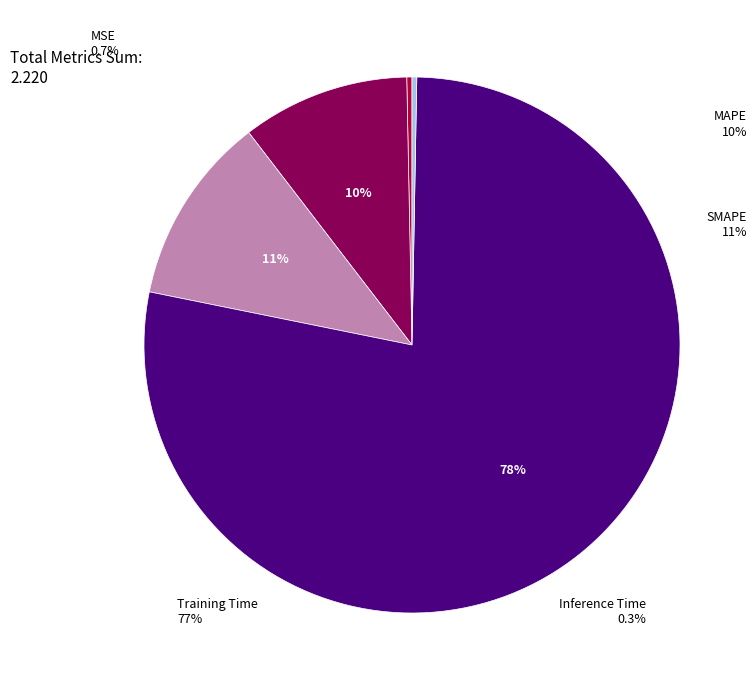

To the nearest percent, what is the average slice percentage?

20%